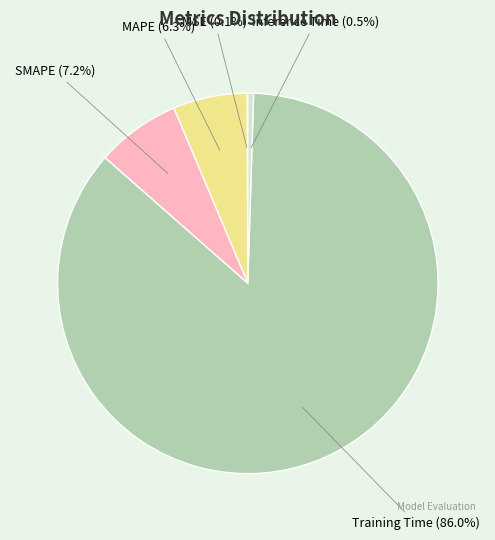

The MAPE slice represents 18% of the pie. True or false?

False